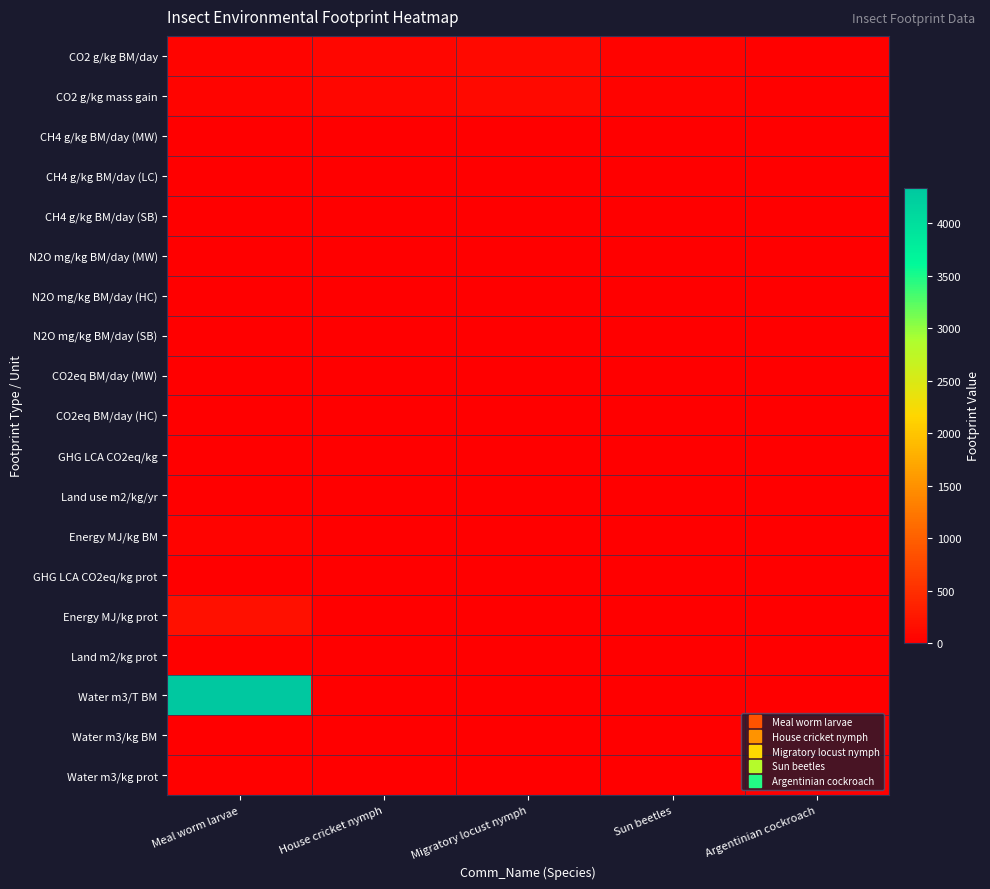

Reading right to left, extract all data points from this chart.

CO2 g/kg BM/day: Argentinian cockroach=19.0	Sun beetles=50.0	Migratory locust nymph=110.0	House cricket nymph=68.0	Meal worm larvae=61.0
CO2 g/kg mass gain: Argentinian cockroach=19.0	Sun beetles=50.0	Migratory locust nymph=110.0	House cricket nymph=68.0	Meal worm larvae=61.0
CH4 g/kg BM/day (MW): Argentinian cockroach=0.1	Sun beetles=0.2	Migratory locust nymph=0.0	House cricket nymph=0.0	Meal worm larvae=0.0
CH4 g/kg BM/day (LC): Argentinian cockroach=0.0	Sun beetles=0.1	Migratory locust nymph=0.0	House cricket nymph=0.0	Meal worm larvae=0.0
CH4 g/kg BM/day (SB): Argentinian cockroach=0.0	Sun beetles=0.0	Migratory locust nymph=0.0	House cricket nymph=0.0	Meal worm larvae=0.0
N2O mg/kg BM/day (MW): Argentinian cockroach=0.0	Sun beetles=0.0	Migratory locust nymph=0.0	House cricket nymph=0.0	Meal worm larvae=1.5
N2O mg/kg BM/day (HC): Argentinian cockroach=0.0	Sun beetles=0.0	Migratory locust nymph=0.0	House cricket nymph=0.1	Meal worm larvae=0.0
N2O mg/kg BM/day (SB): Argentinian cockroach=0.3	Sun beetles=0.0	Migratory locust nymph=0.0	House cricket nymph=0.0	Meal worm larvae=0.0
CO2eq BM/day (MW): Argentinian cockroach=0.0	Sun beetles=0.0	Migratory locust nymph=0.0	House cricket nymph=0.0	Meal worm larvae=0.5
CO2eq BM/day (HC): Argentinian cockroach=0.0	Sun beetles=0.0	Migratory locust nymph=0.0	House cricket nymph=0.1	Meal worm larvae=0.0
GHG LCA CO2eq/kg: Argentinian cockroach=0.0	Sun beetles=0.0	Migratory locust nymph=0.0	House cricket nymph=0.0	Meal worm larvae=2.6
Land use m2/kg/yr: Argentinian cockroach=0.0	Sun beetles=0.0	Migratory locust nymph=0.0	House cricket nymph=0.0	Meal worm larvae=3.6
Energy MJ/kg BM: Argentinian cockroach=0.0	Sun beetles=0.0	Migratory locust nymph=0.0	House cricket nymph=0.0	Meal worm larvae=34.0
GHG LCA CO2eq/kg prot: Argentinian cockroach=0.0	Sun beetles=0.0	Migratory locust nymph=0.0	House cricket nymph=0.0	Meal worm larvae=14.0
Energy MJ/kg prot: Argentinian cockroach=0.0	Sun beetles=0.0	Migratory locust nymph=0.0	House cricket nymph=0.0	Meal worm larvae=173.0
Land m2/kg prot: Argentinian cockroach=0.0	Sun beetles=0.0	Migratory locust nymph=0.0	House cricket nymph=0.0	Meal worm larvae=18.0
Water m3/T BM: Argentinian cockroach=0.0	Sun beetles=0.0	Migratory locust nymph=0.0	House cricket nymph=0.0	Meal worm larvae=4341.0
Water m3/kg BM: Argentinian cockroach=0.0	Sun beetles=0.0	Migratory locust nymph=0.0	House cricket nymph=0.0	Meal worm larvae=4.3
Water m3/kg prot: Argentinian cockroach=0.0	Sun beetles=0.0	Migratory locust nymph=0.0	House cricket nymph=0.0	Meal worm larvae=23.0